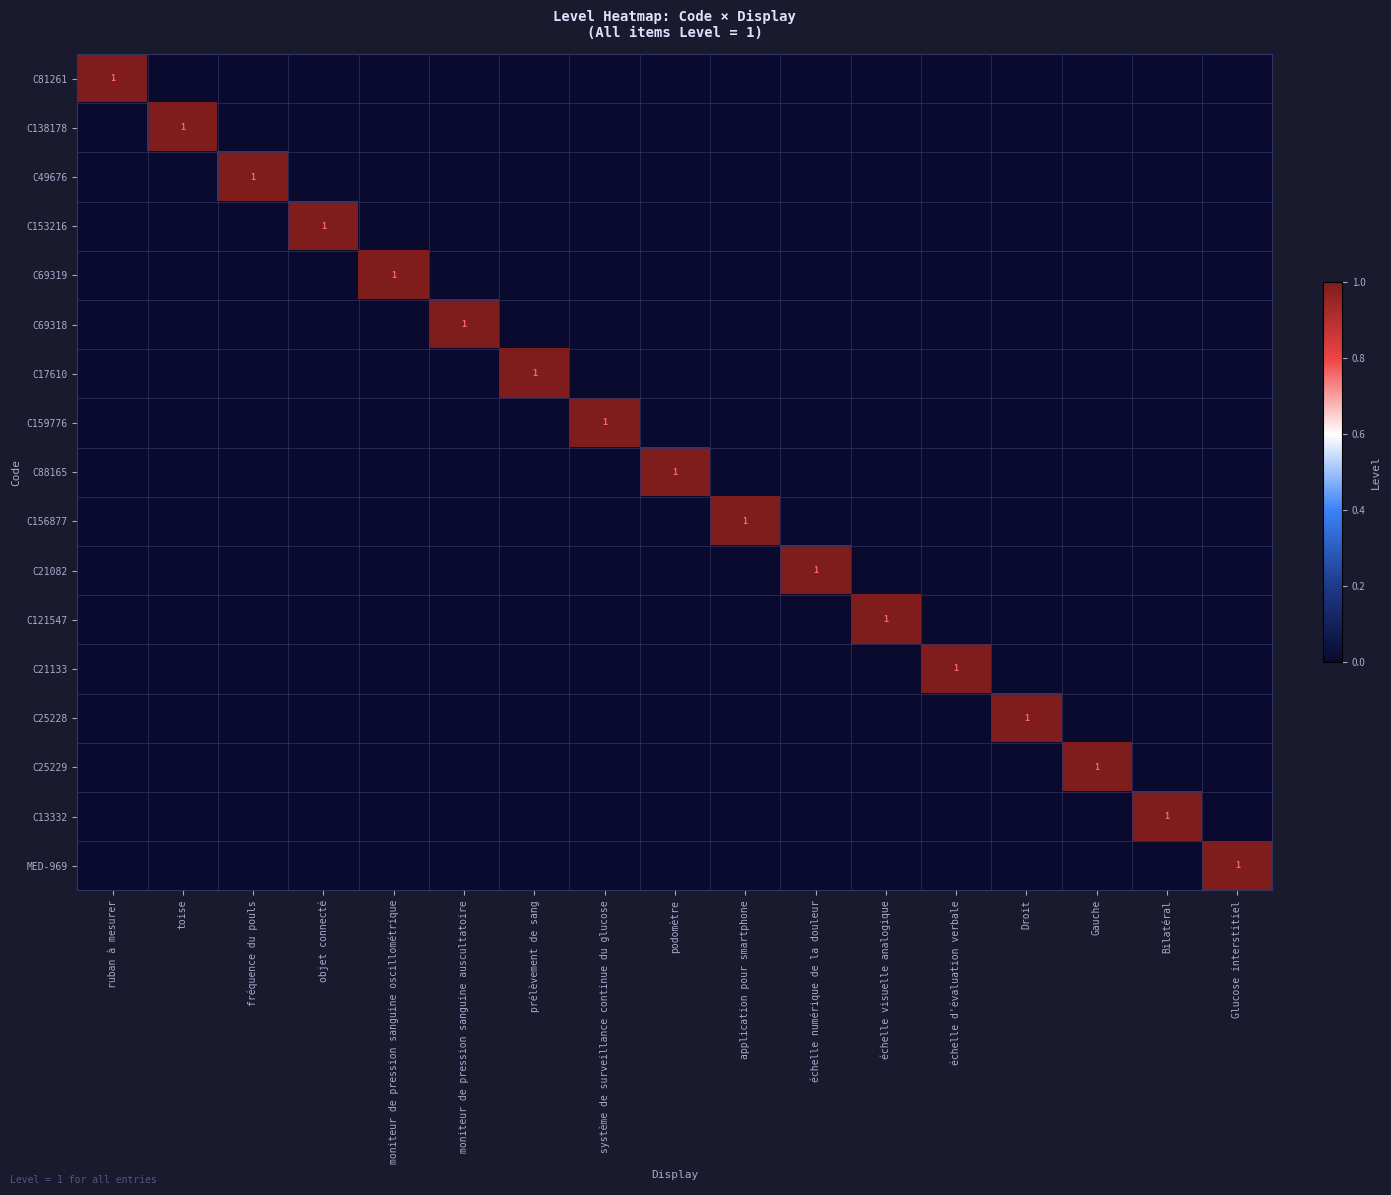

Which category has the lowest value in the MED-969 series?

ruban à mesurer